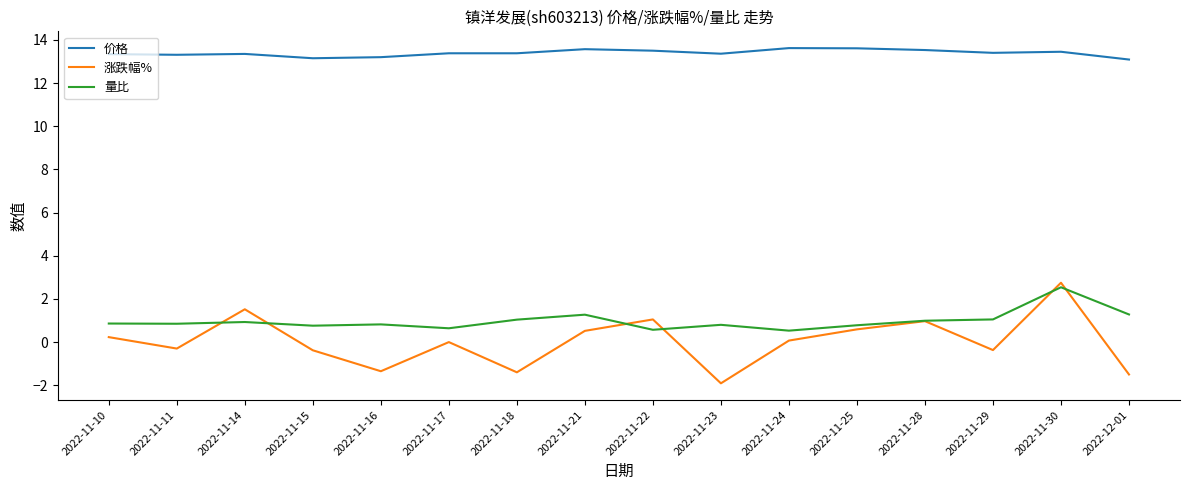

At which category is the sum across all series the highest?

2022-11-30